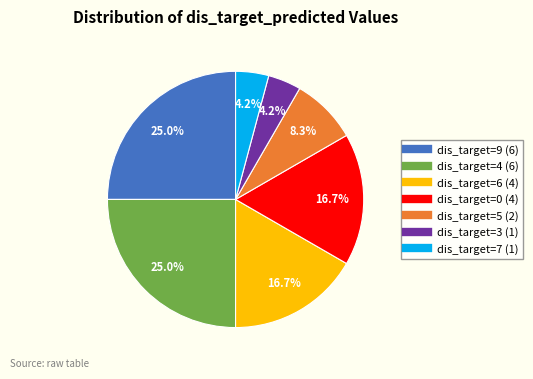

Is there a majority slice in this chart?

No